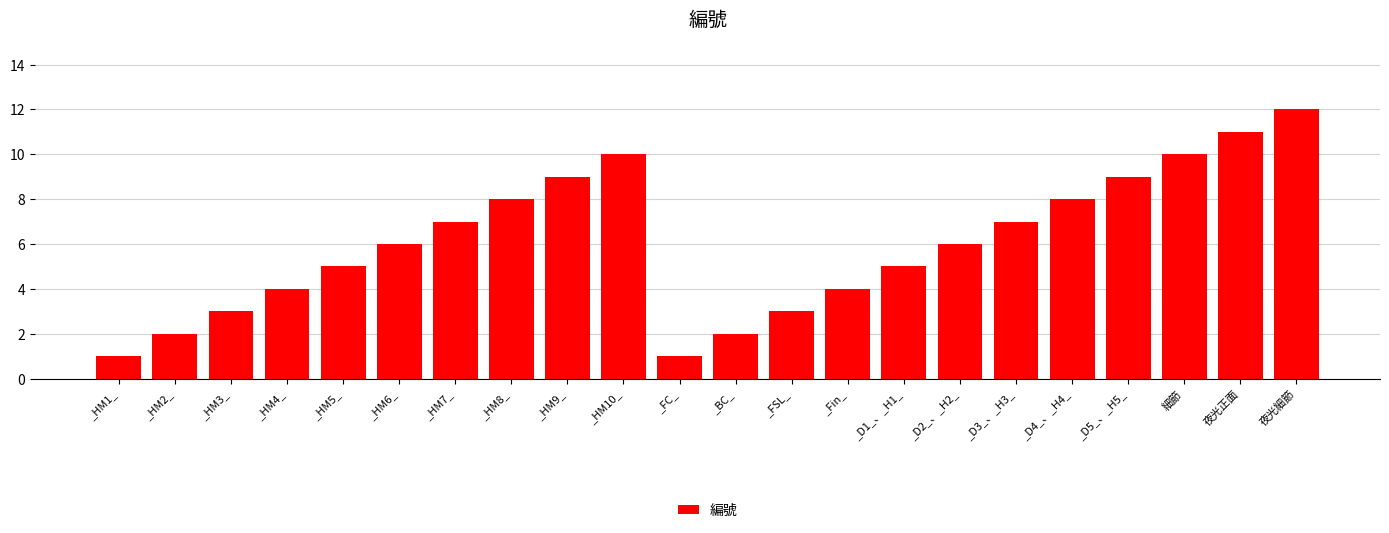

Is it true that the value at _HM5_ is 5?

True